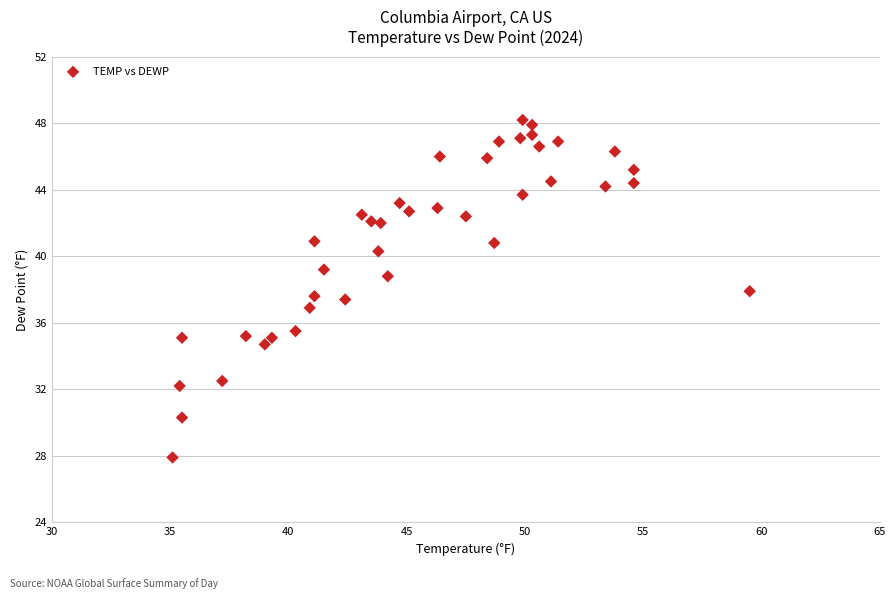

What is the range of X values (max minus min)?

24.4